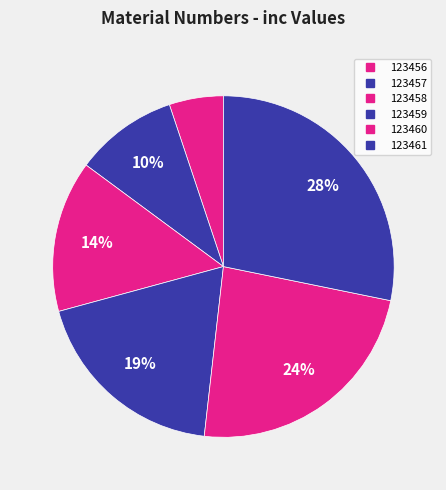

To the nearest percent, what is the average slice percentage?

17%